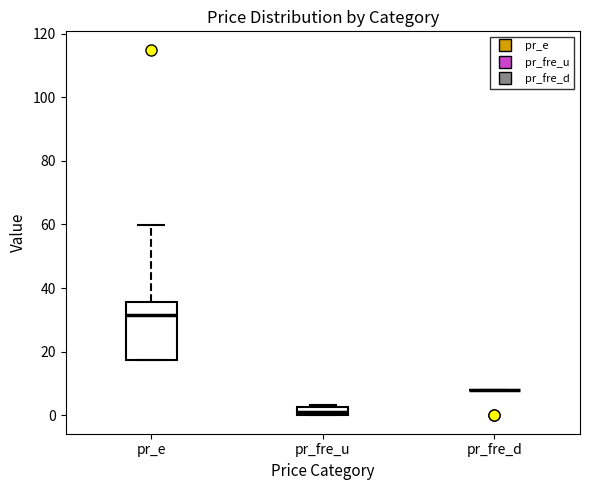

Where is the lower edge of the box for pr_fre_u on the y-axis? The values are not printed on the chart, so give them approximately, as read against the axis.

0